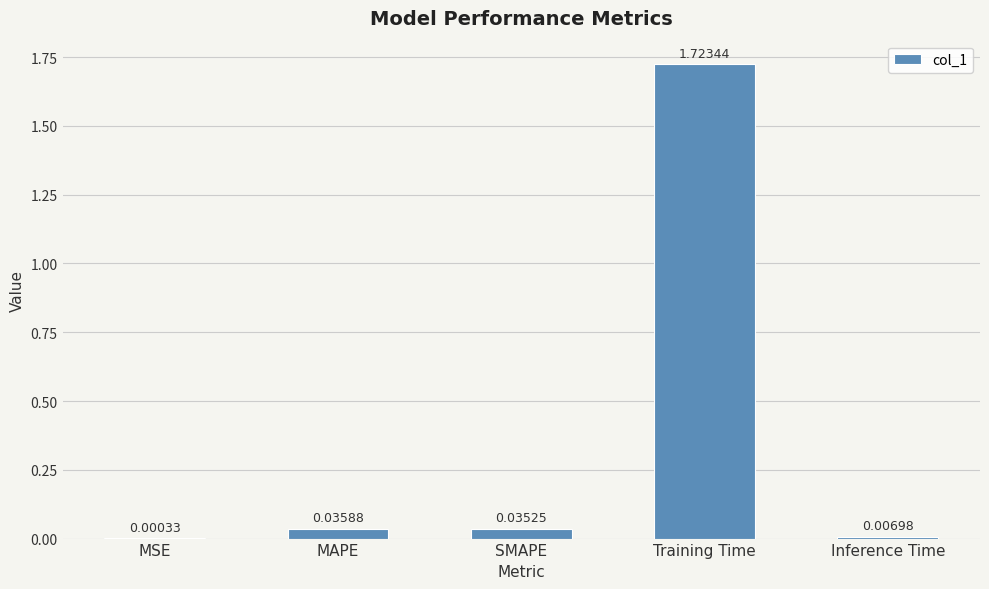

Count the number of data series in this chart.

1